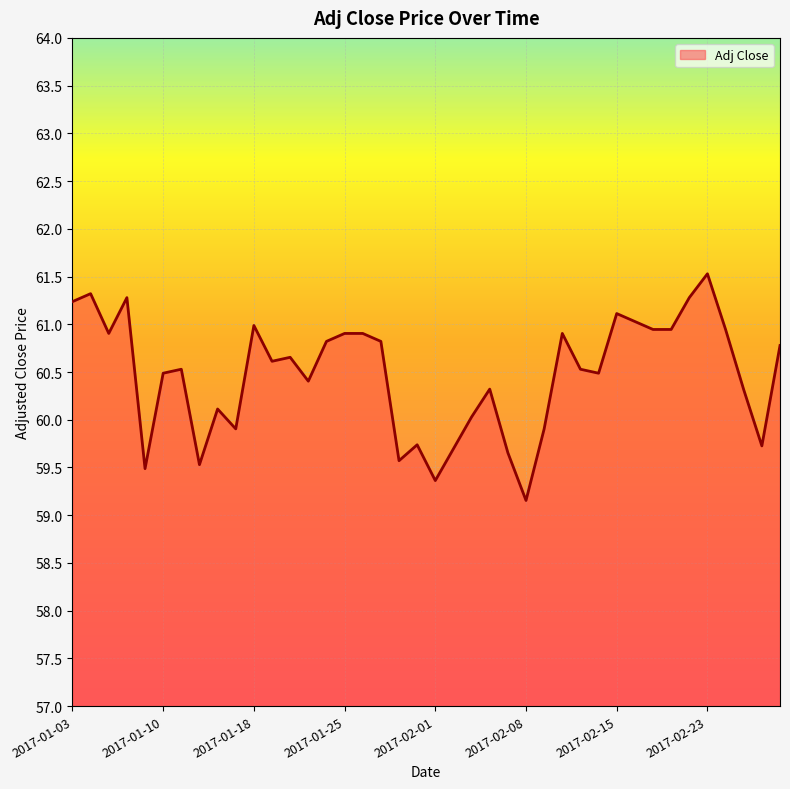

What is the difference between the maximum and minimum values?

2.4